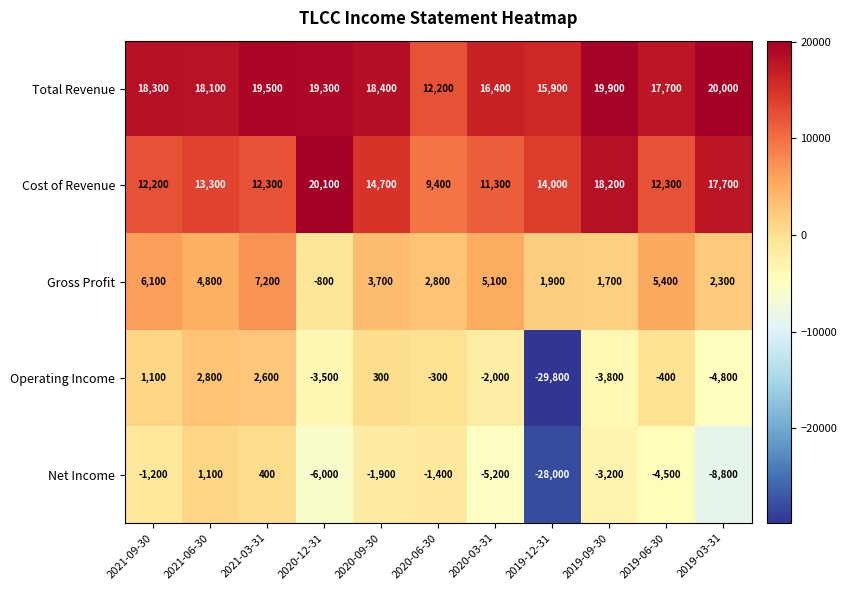

At which category is the sum across all series the highest?

2021-03-31